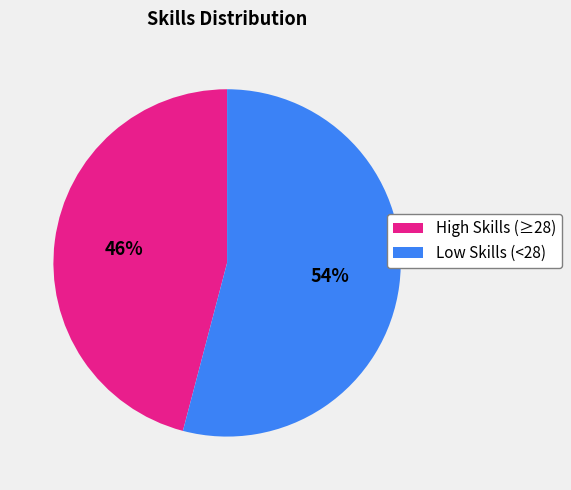

To the nearest percent, what is the average slice percentage?

50%